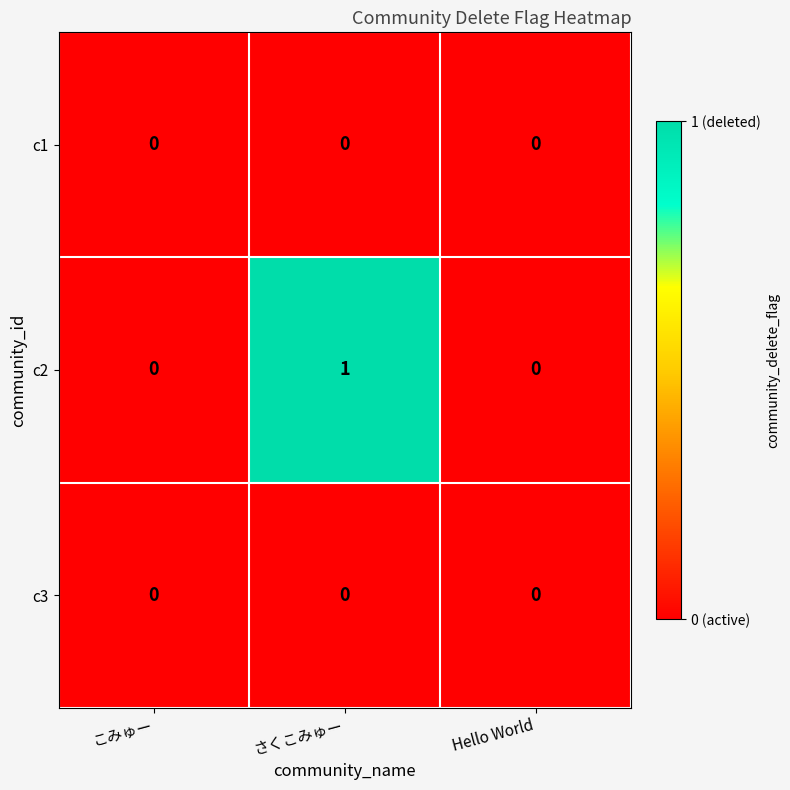

Is it true that c1 equals 0 at さくこみゅー?

True